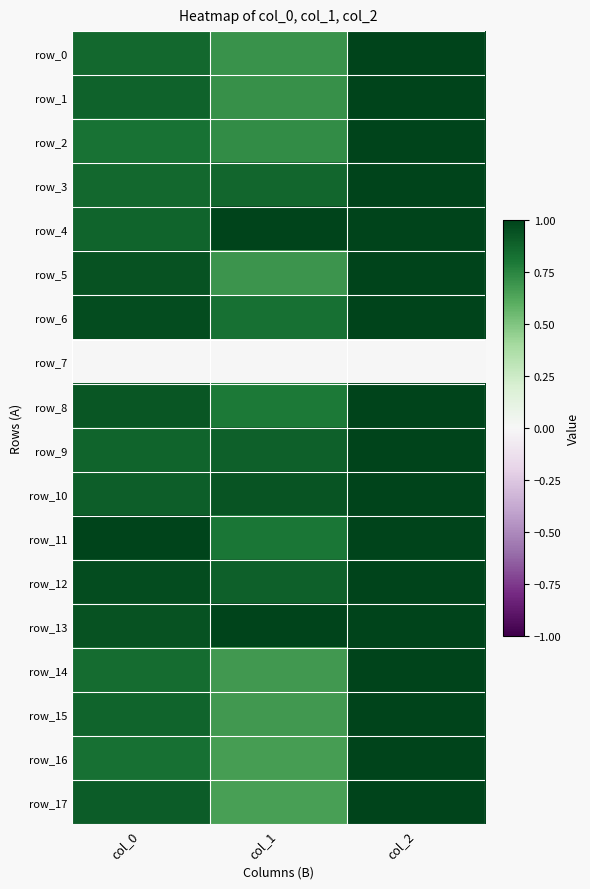

Rank the series at col_1 from lowest to highest value.

row_7, row_17, row_16, row_15, row_14, row_5, row_0, row_1, row_2, row_8, row_11, row_6, row_3, row_9, row_12, row_10, row_4, row_13